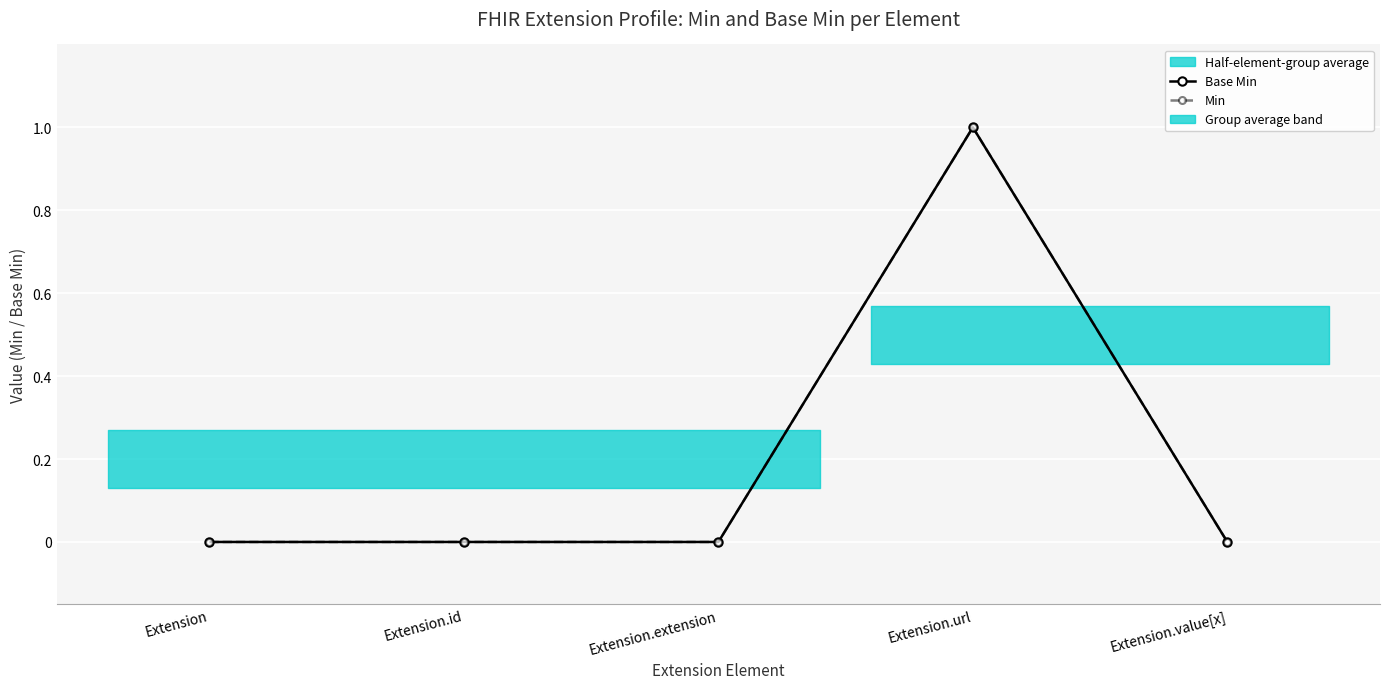

At how many categories does at least one series exceed 0?

1